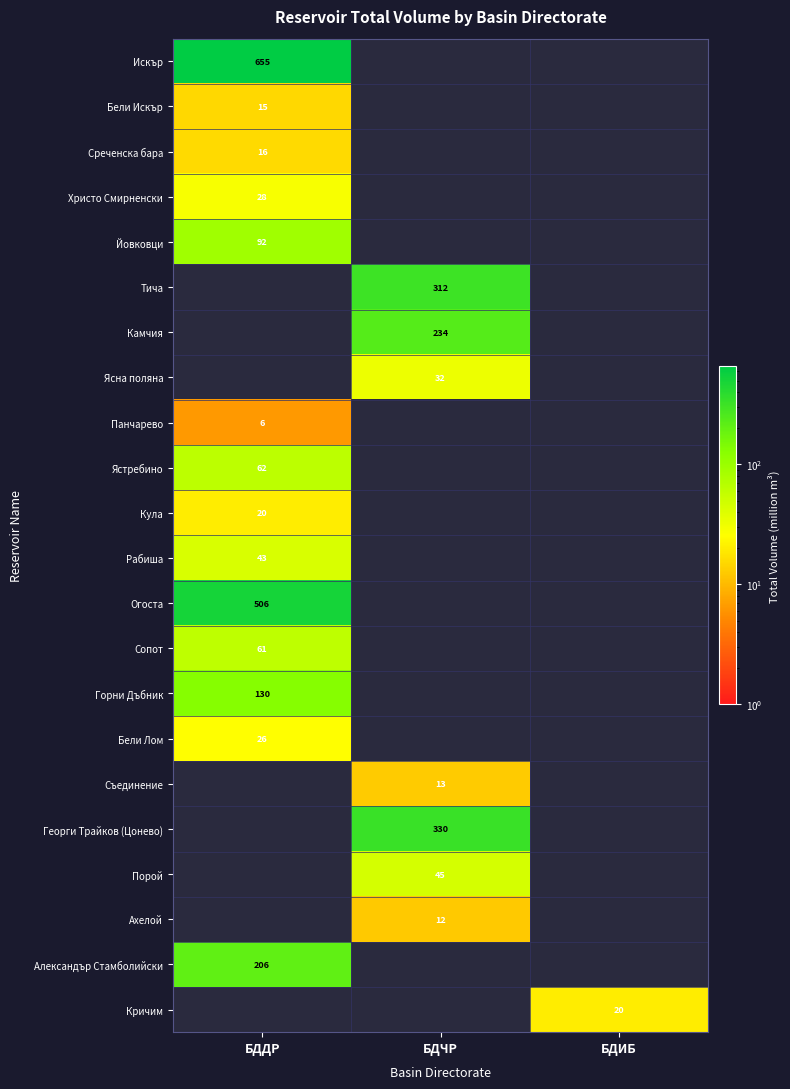

What is the smallest value displayed?

6.5